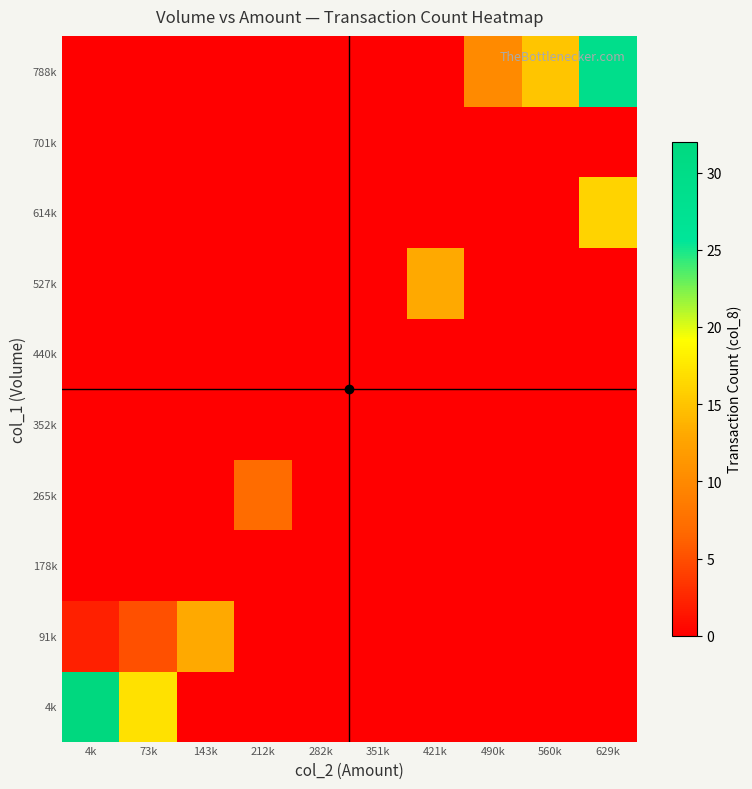

Reading right to left, transcribe all the data shown in this chart.

4k: 629k=0	560k=0	490k=0	421k=0	351k=0	282k=0	212k=0	143k=0	73k=17	4k=32
91k: 629k=0	560k=0	490k=0	421k=0	351k=0	282k=0	212k=0	143k=13	73k=5	4k=2
178k: 629k=0	560k=0	490k=0	421k=0	351k=0	282k=0	212k=0	143k=0	73k=0	4k=0
265k: 629k=0	560k=0	490k=0	421k=0	351k=0	282k=0	212k=7	143k=0	73k=0	4k=0
352k: 629k=0	560k=0	490k=0	421k=0	351k=0	282k=0	212k=0	143k=0	73k=0	4k=0
440k: 629k=0	560k=0	490k=0	421k=0	351k=0	282k=0	212k=0	143k=0	73k=0	4k=0
527k: 629k=0	560k=0	490k=0	421k=13	351k=0	282k=0	212k=0	143k=0	73k=0	4k=0
614k: 629k=16	560k=0	490k=0	421k=0	351k=0	282k=0	212k=0	143k=0	73k=0	4k=0
701k: 629k=0	560k=0	490k=0	421k=0	351k=0	282k=0	212k=0	143k=0	73k=0	4k=0
788k: 629k=29	560k=15	490k=10	421k=0	351k=0	282k=0	212k=0	143k=0	73k=0	4k=0